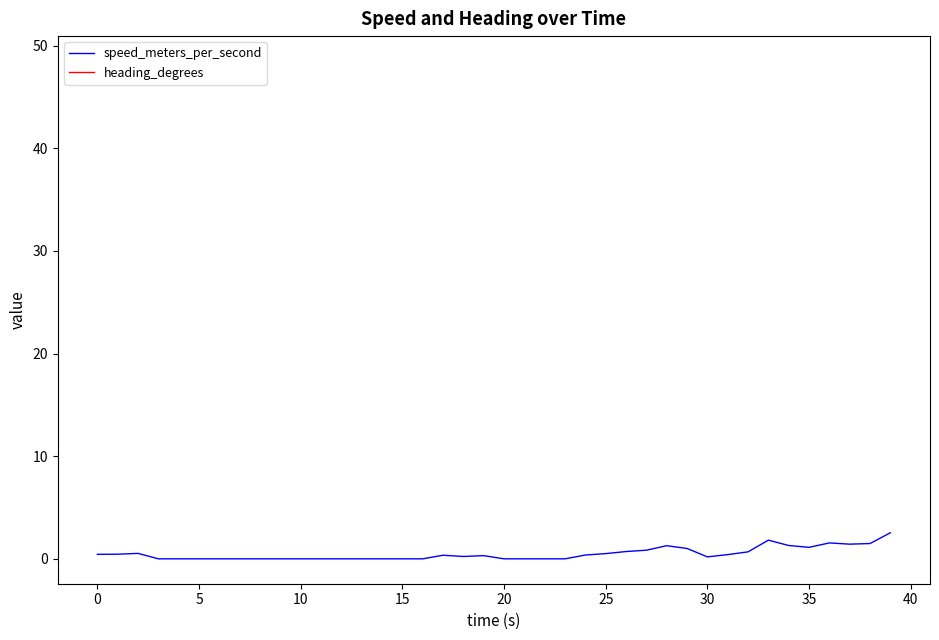

What is the maximum value for speed_meters_per_second?

2.5